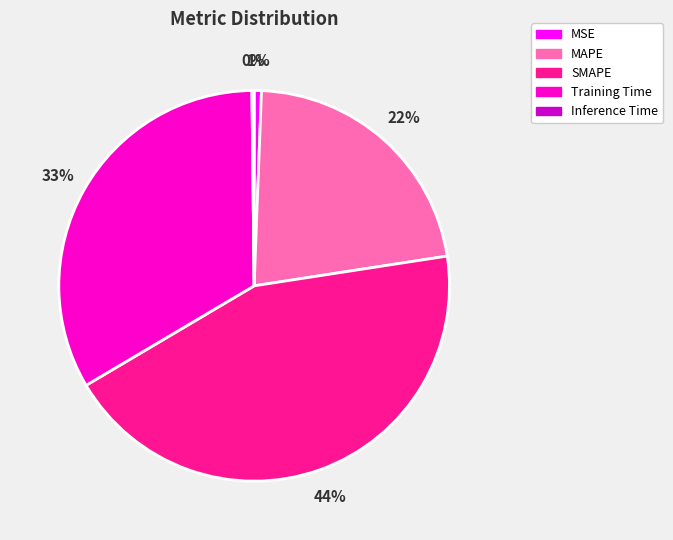

Do Training Time and SMAPE together represent more than half of the pie?

Yes